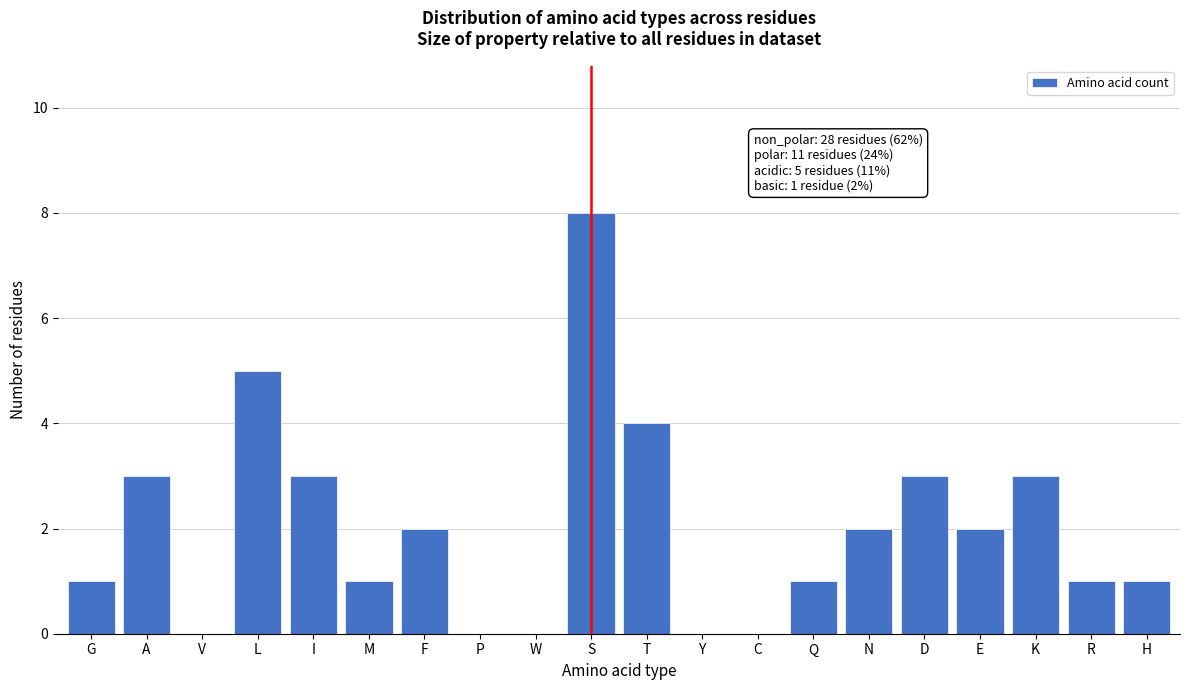

Reading left to right, extract all data points from this chart.

G=1	A=3	V=0	L=5	I=3	M=1	F=2	P=0	W=0	S=8	T=4	Y=0	C=0	Q=1	N=2	D=3	E=2	K=3	R=1	H=1